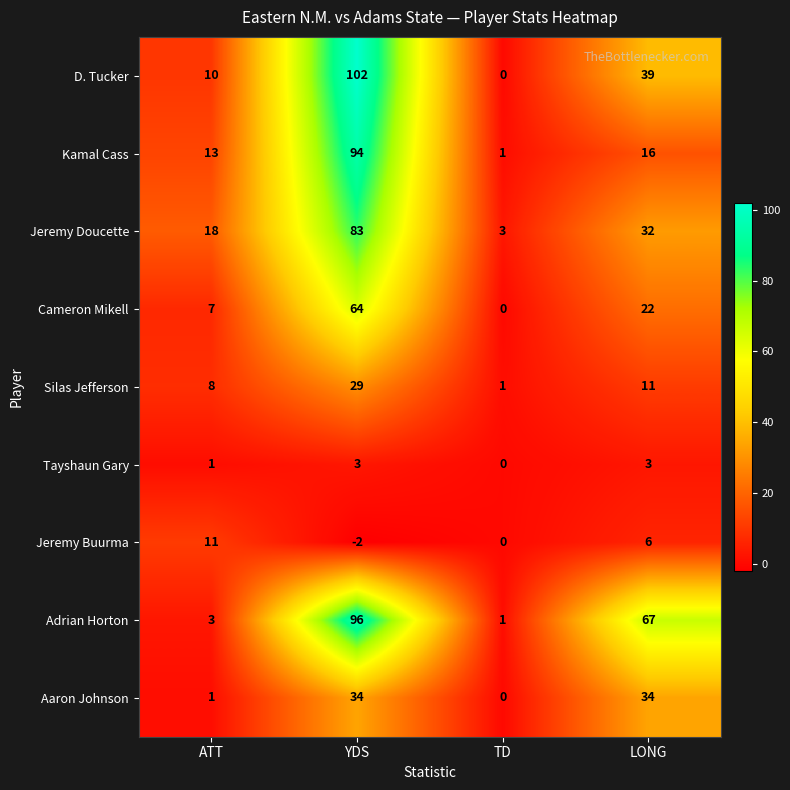

Between YDS and LONG, which series saw the biggest shift?

Kamal Cass